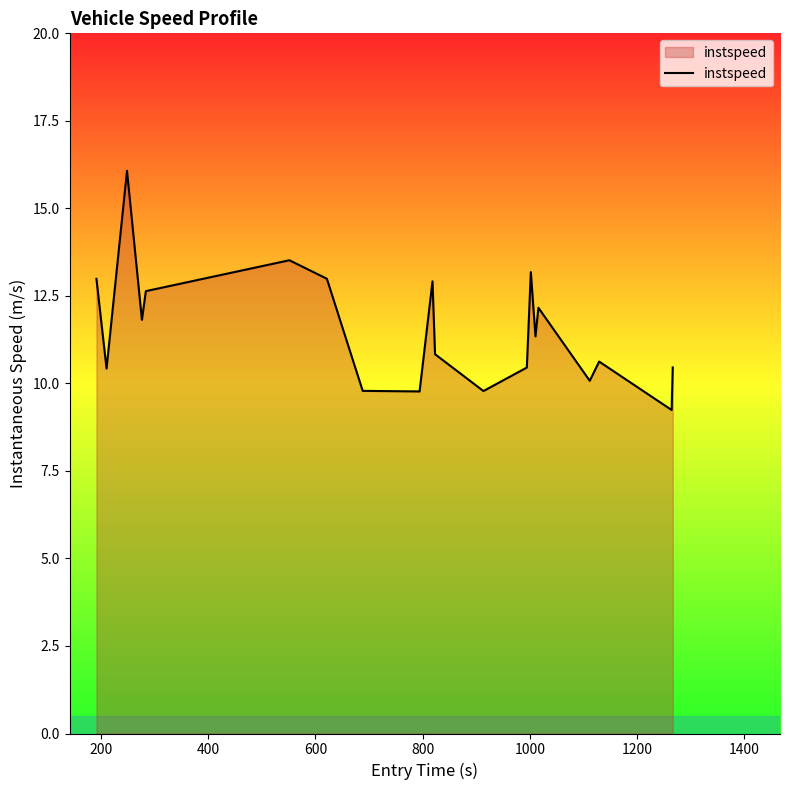

What is the difference between the maximum and minimum values?

6.8